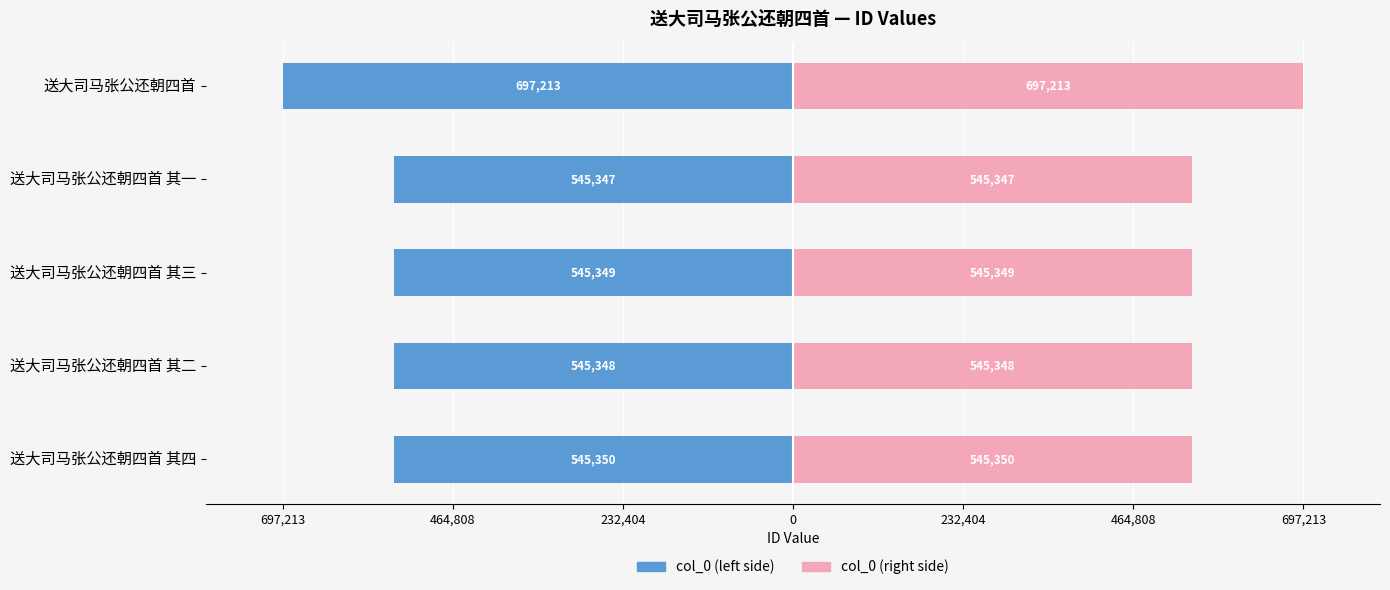

Between 送大司马张公还朝四首 其一 and 送大司马张公还朝四首 其三, which series saw the biggest shift?

col_0 (left)